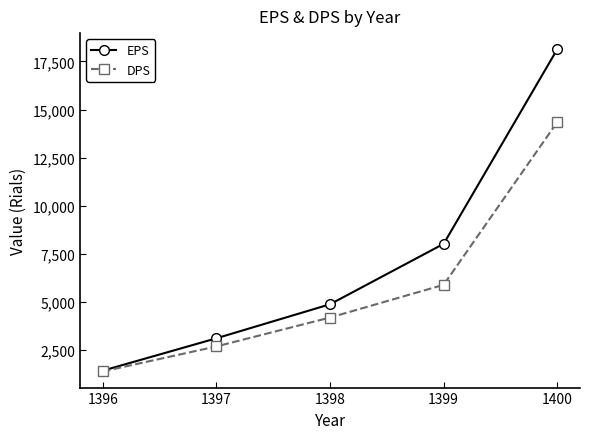

Which series has the largest range (max minus min)?

EPS